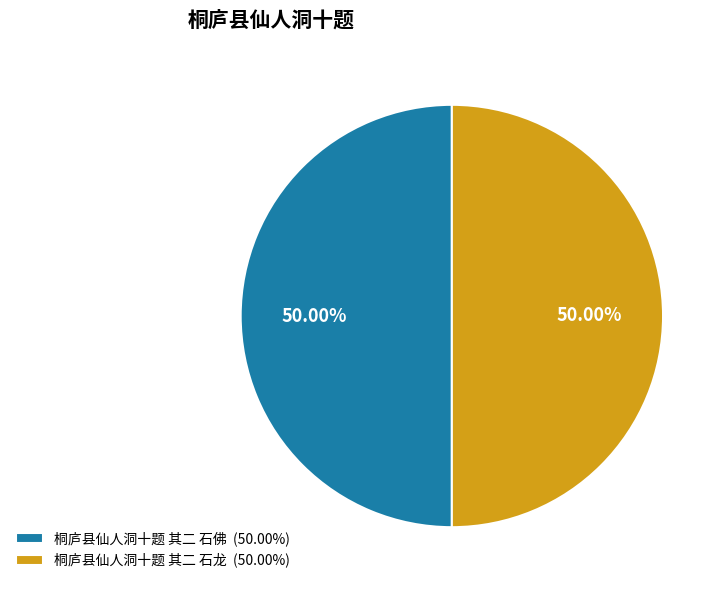

The 桐庐县仙人洞十题 其二 石佛 slice represents 39% of the pie. True or false?

False